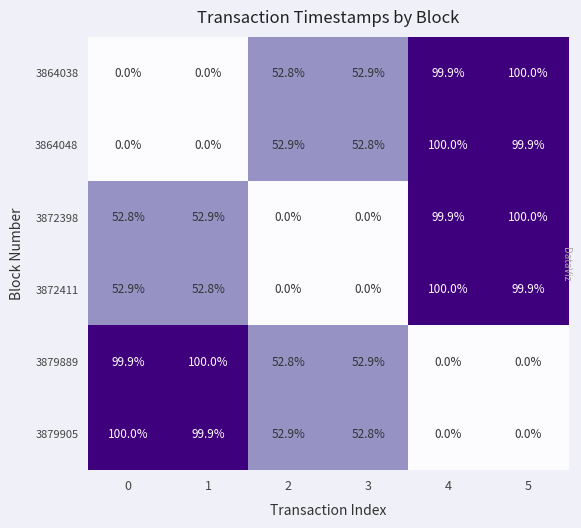

Is it true that 3872398 equals 42.3 at 3?

False